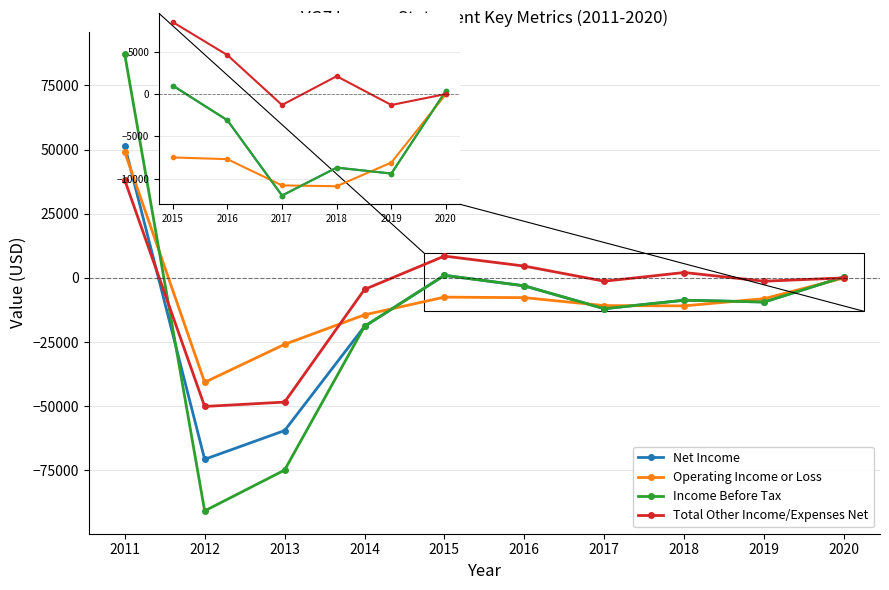

Is the value of Net Income at 2015 greater than the value of Operating Income or Loss at 2013?

Yes